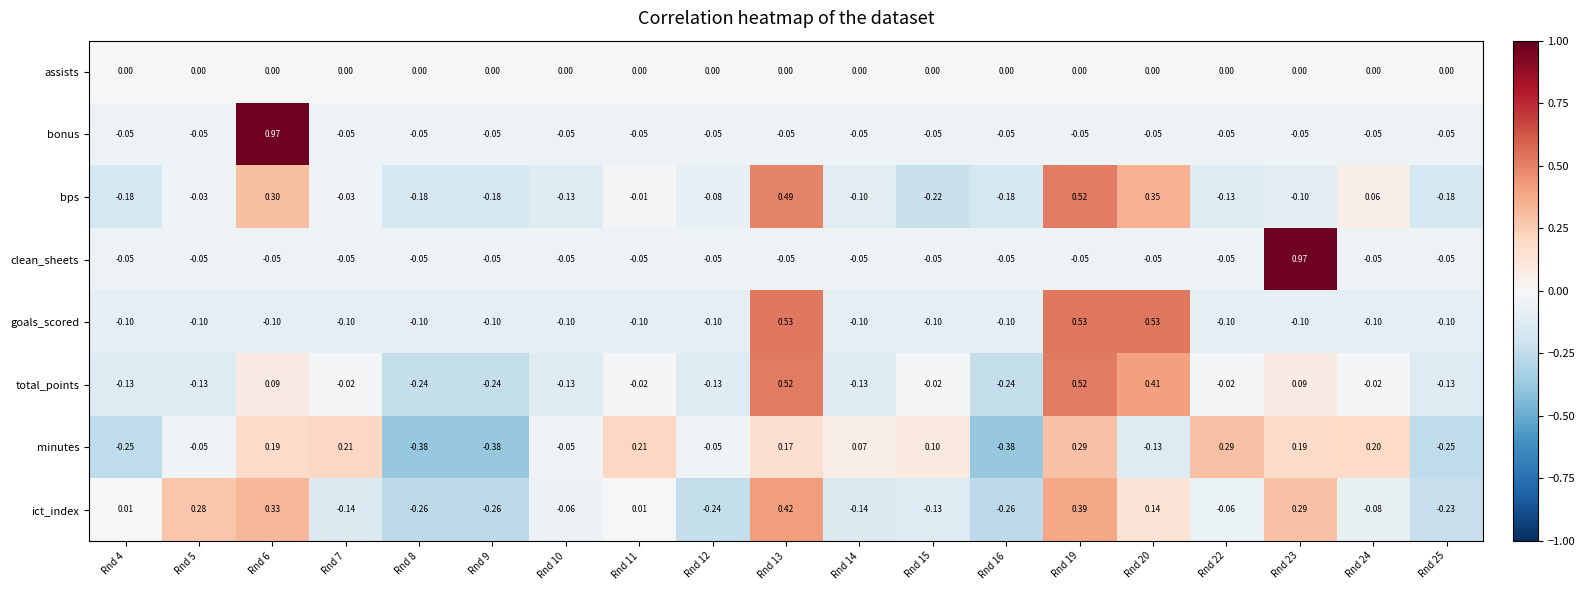

Which series changed the most between Rnd 6 and Rnd 12?

bonus